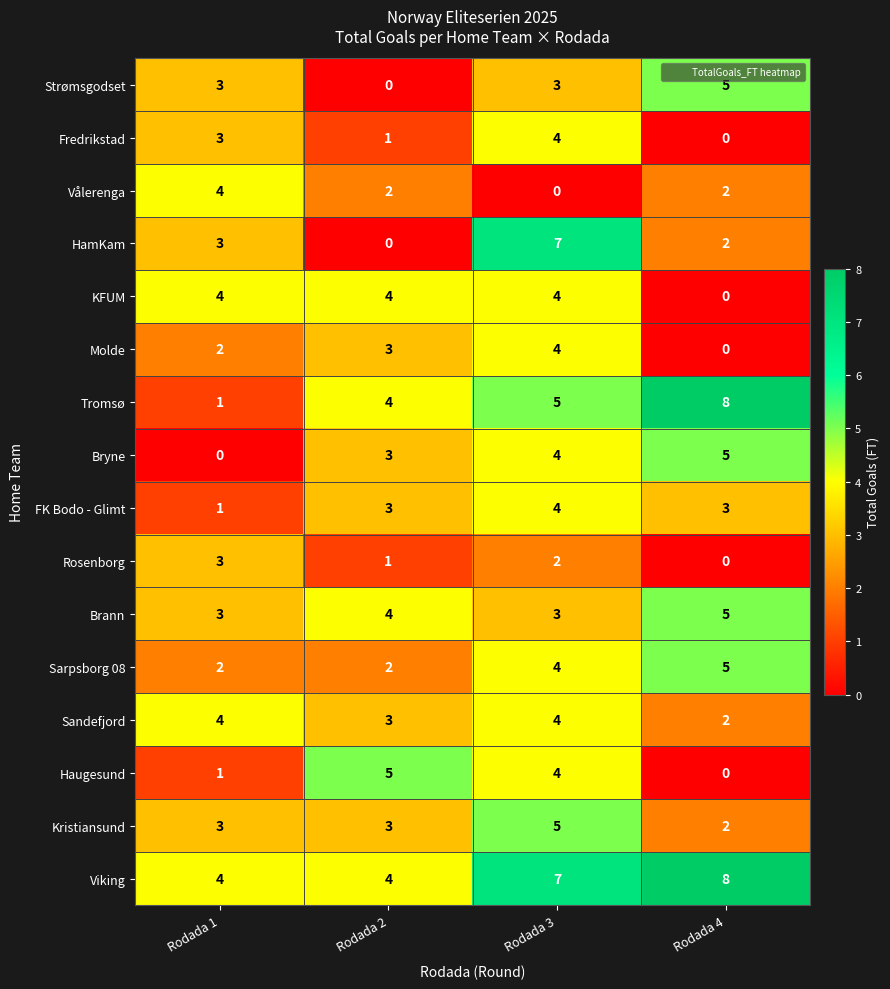

List the labels in order of Bryne value, largest first.

Rodada 4, Rodada 3, Rodada 2, Rodada 1